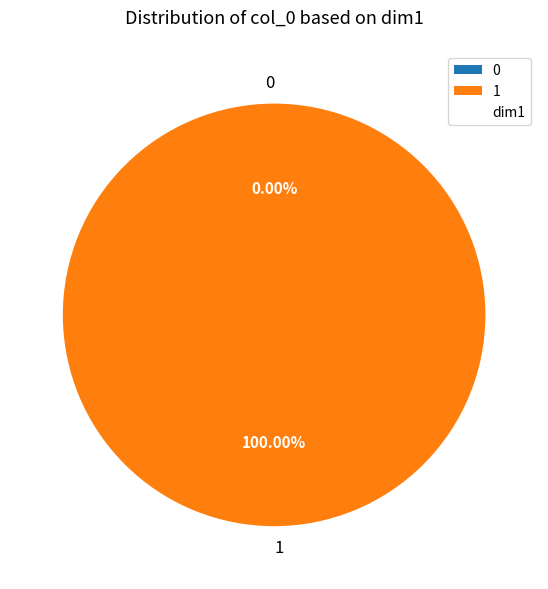

True or false: 1 accounts for 91% of the total.

False